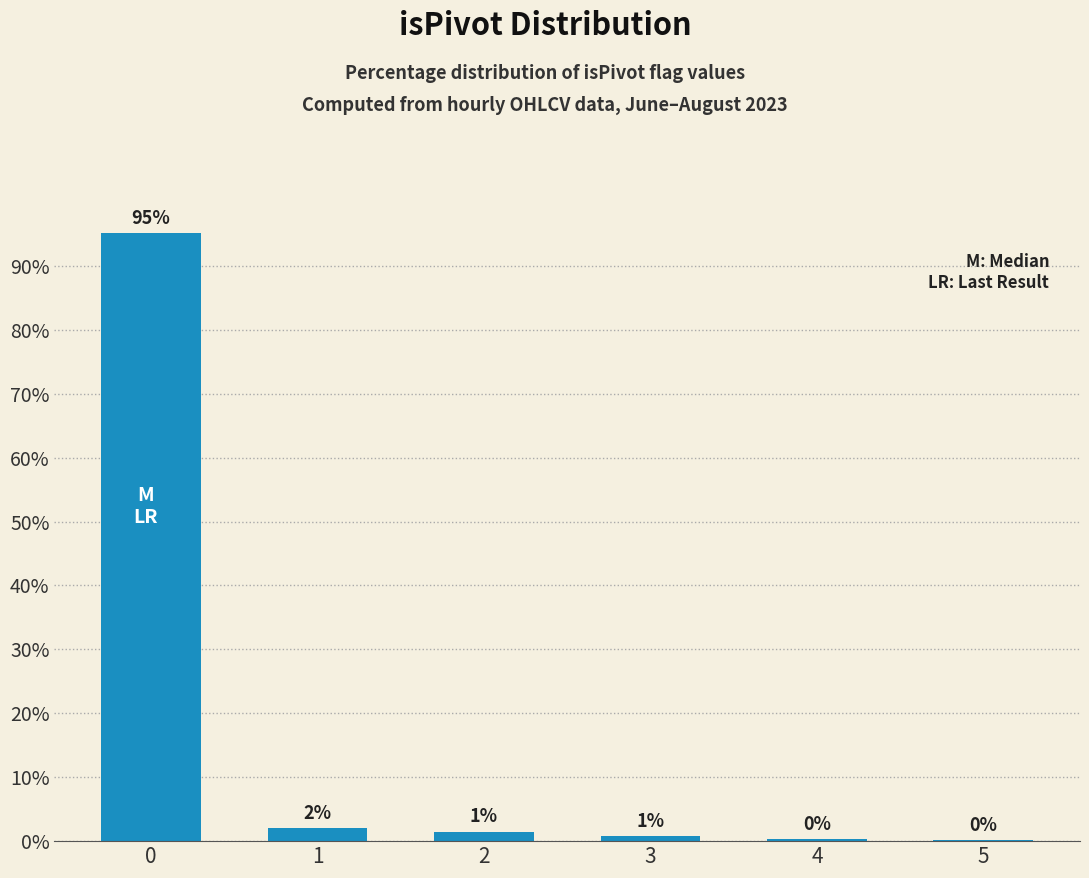

Approximately how many times larger is the value at 2 compared to 1?

0.7